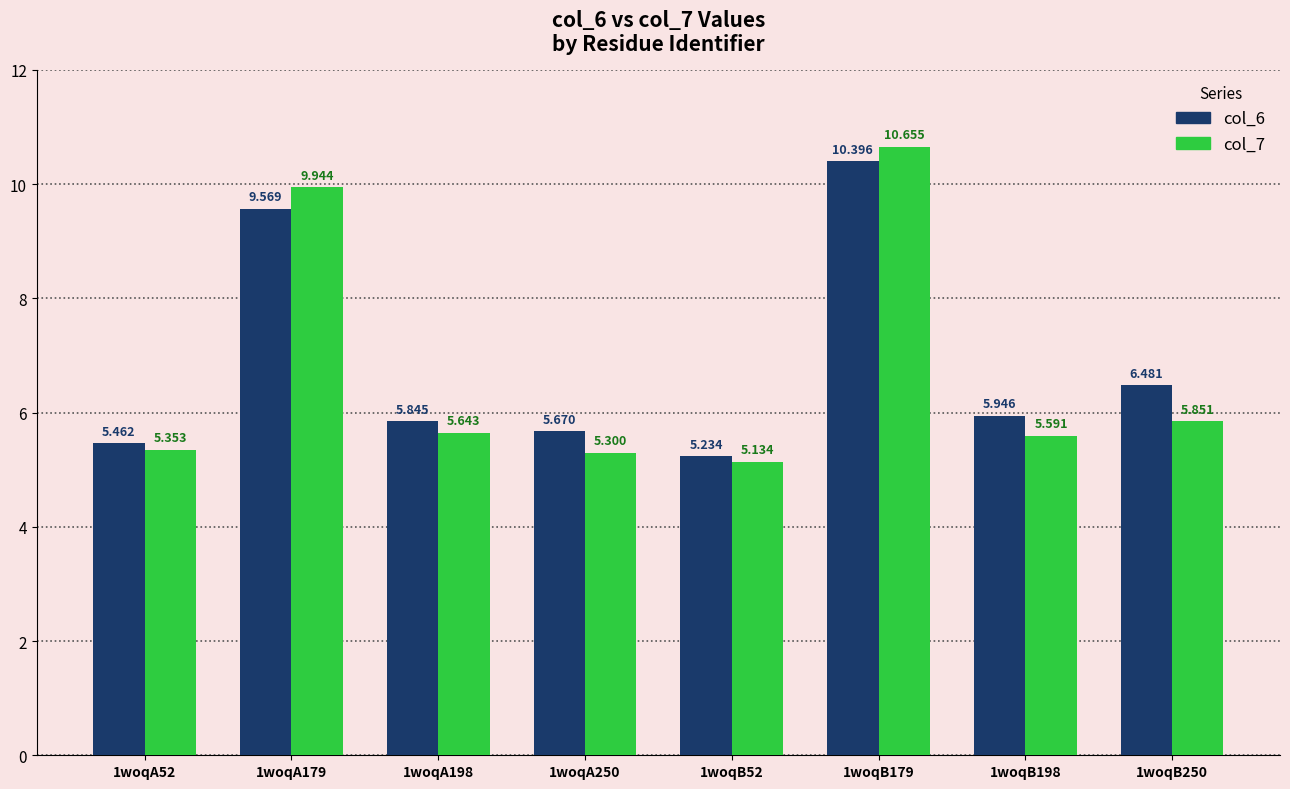

How many bars are there in each group?

2